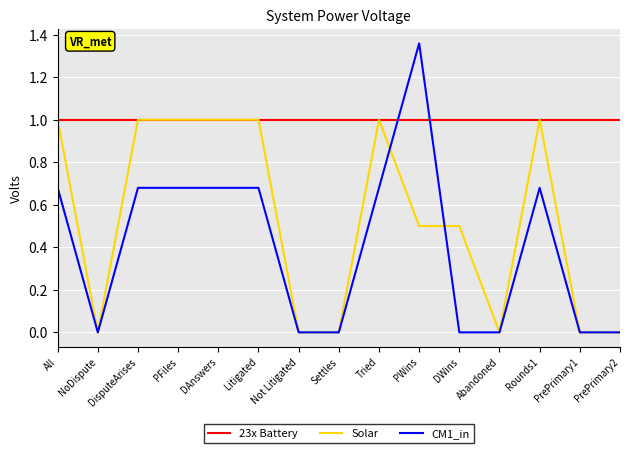

The value of Solar at Settles is 0.4. True or false?

False